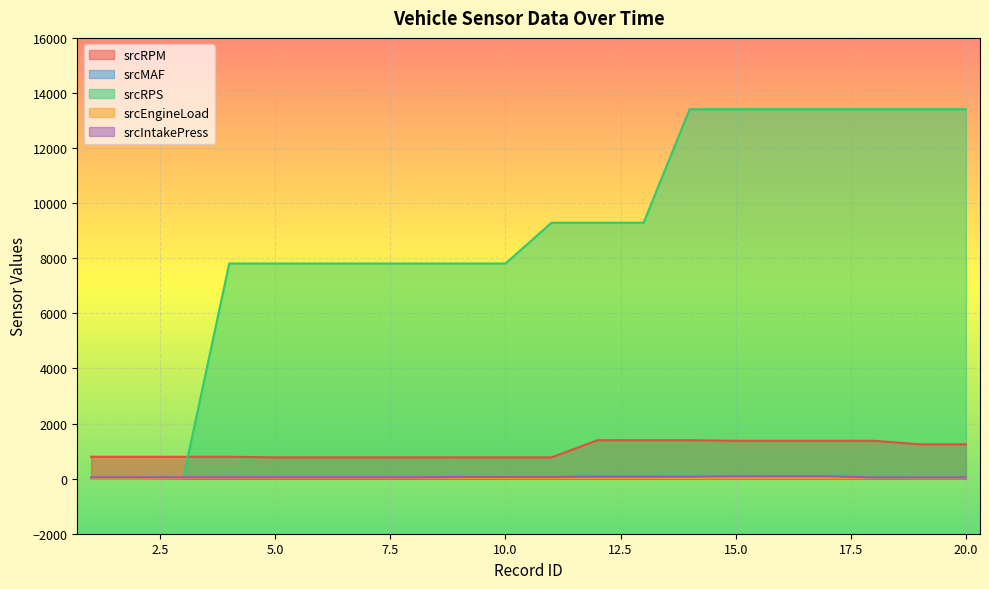

Which series has the largest range (max minus min)?

srcRPS